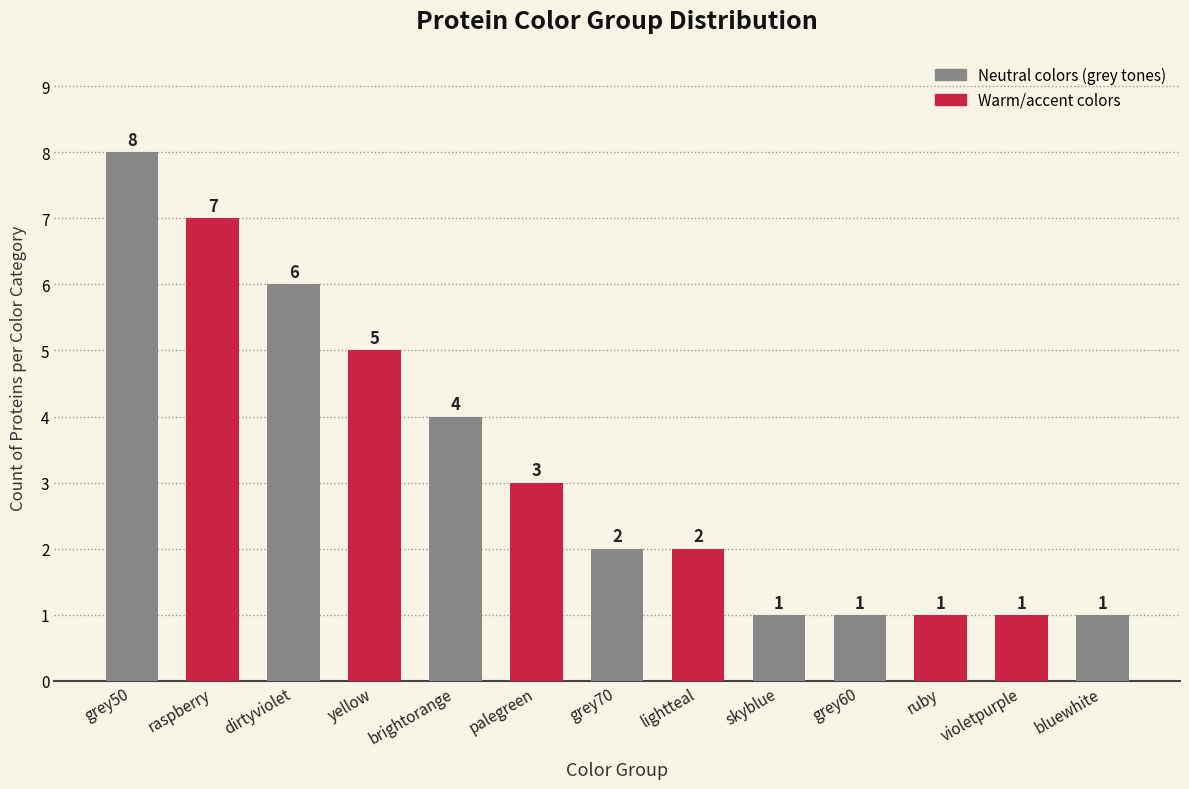

At which label is the value closest to 4?

brightorange